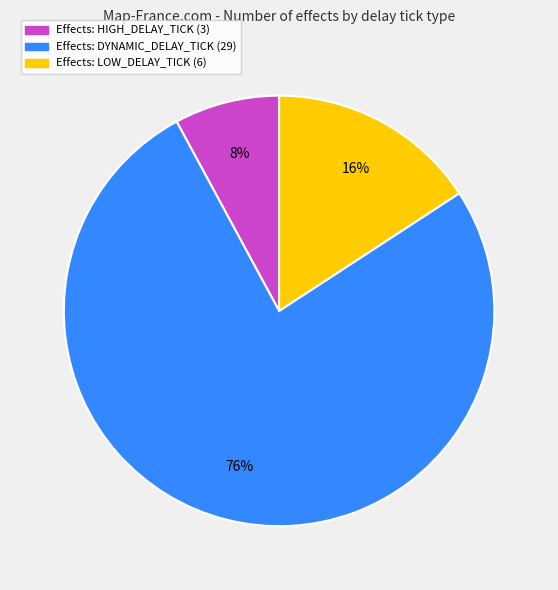

Does any single category account for the majority?

Yes